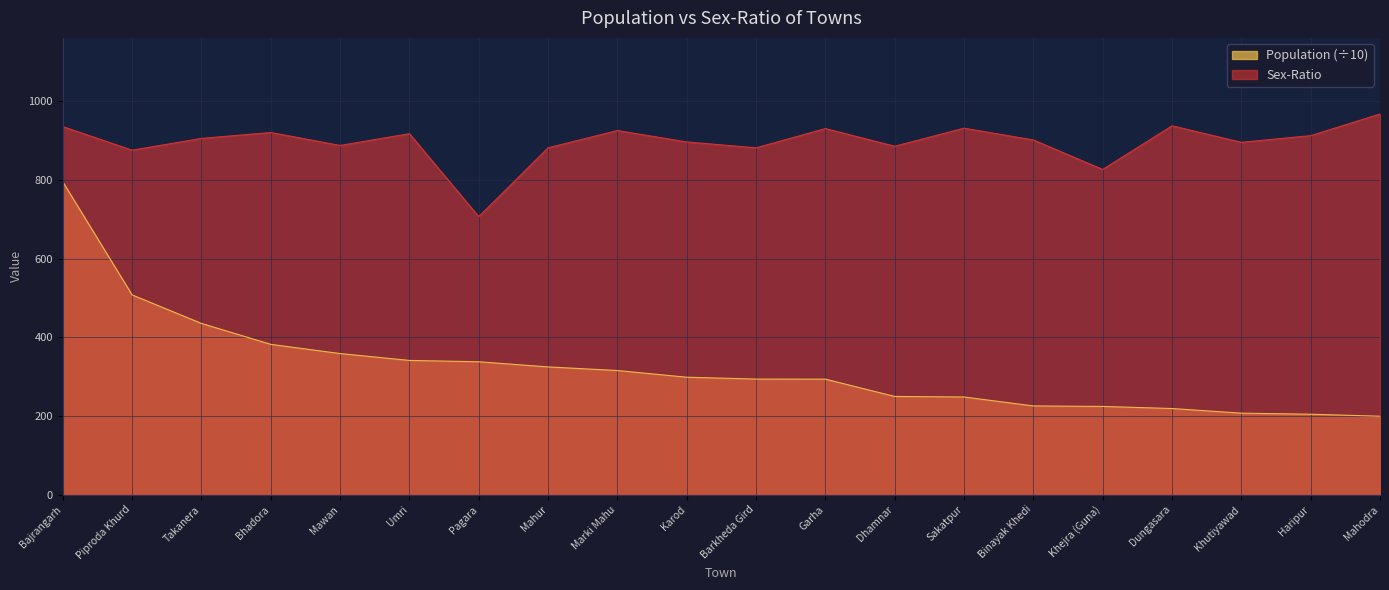

What is the label of the 17th point from the left?

Dungasara